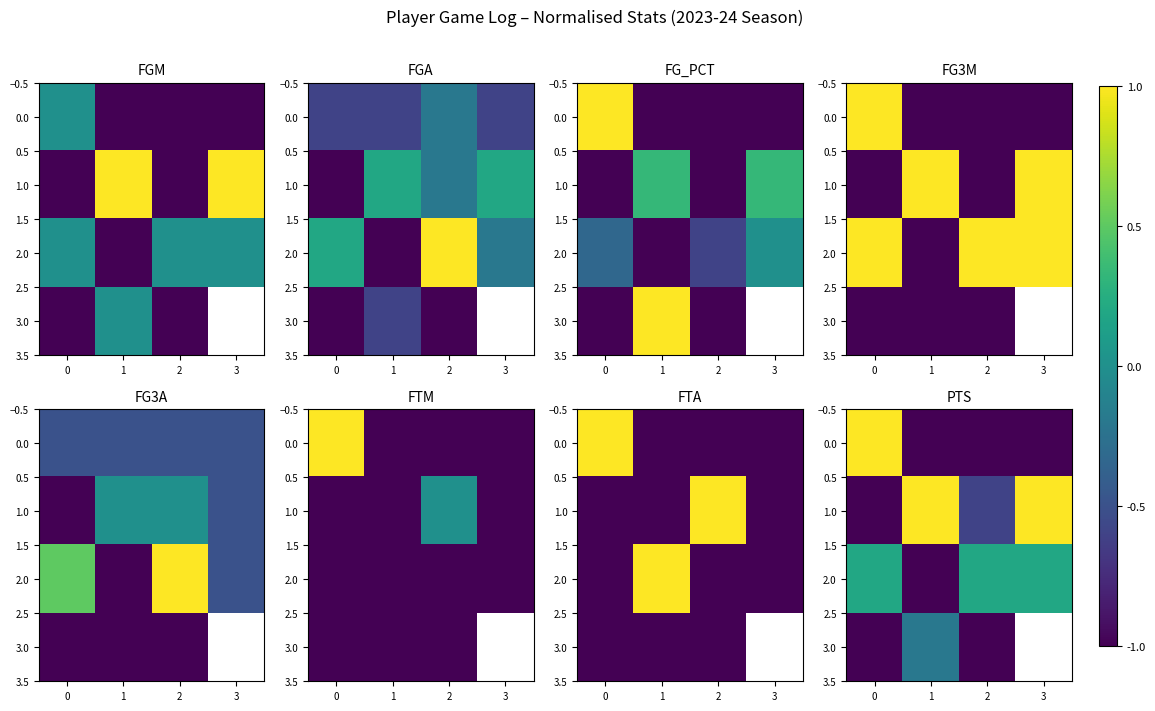

What is the highest value of the 0.0 series?

1.0